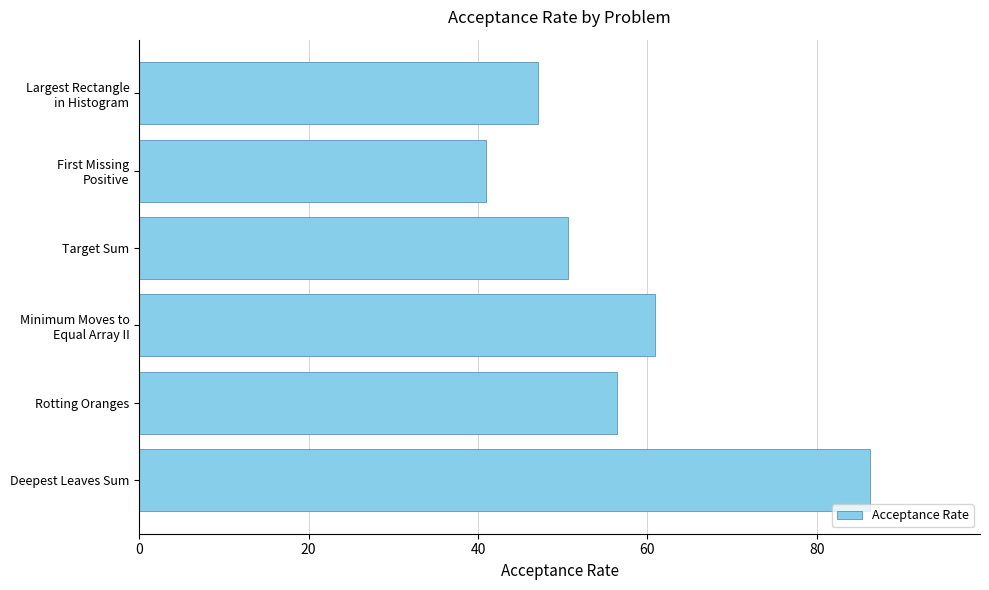

Are the bars horizontal?

Yes